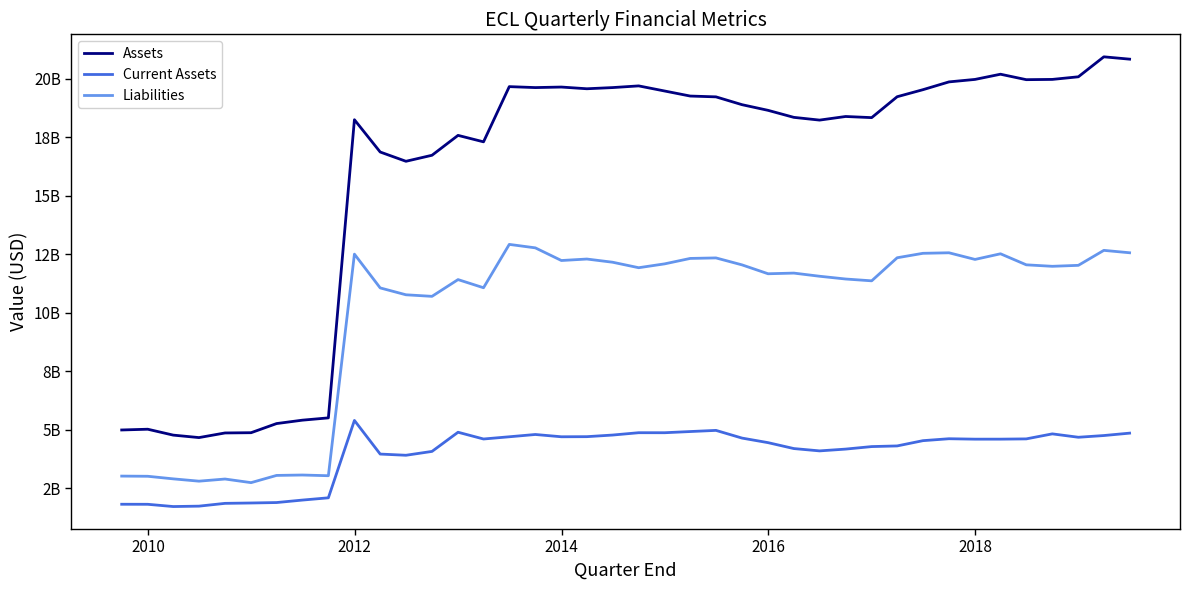

How many categories are shown in the chart?

40